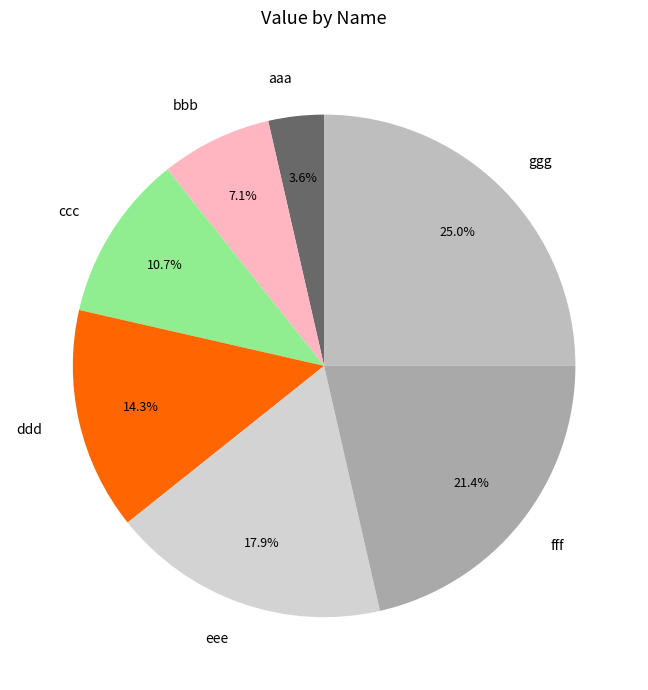

What is the ratio of the value at bbb to the value at aaa?

2.0